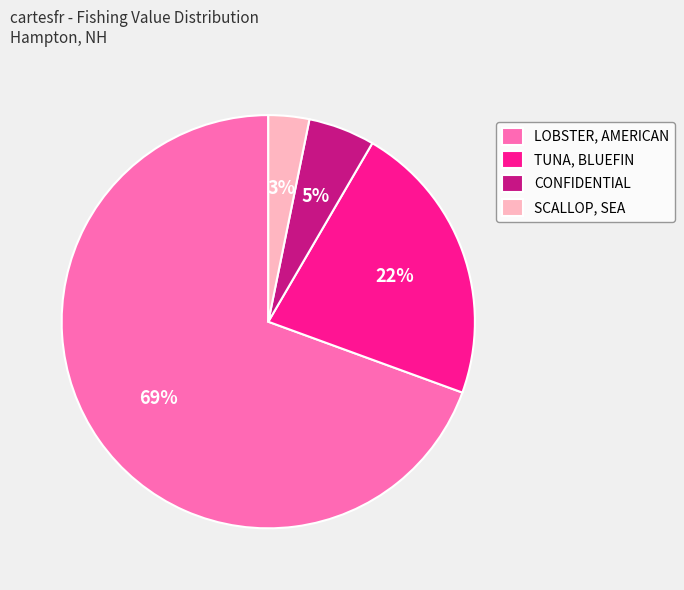

Which category has the smallest portion of the pie?

SCALLOP, SEA